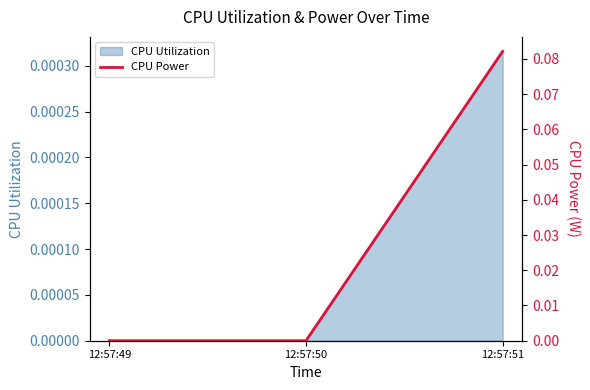

Which category has the highest value in the CPU Utilization series?

12:57:51